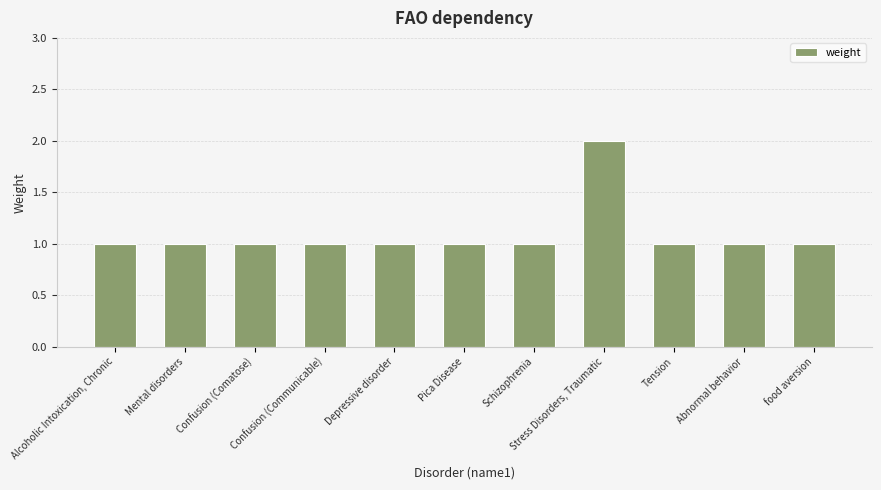

What is the minimum value shown in the chart?

1